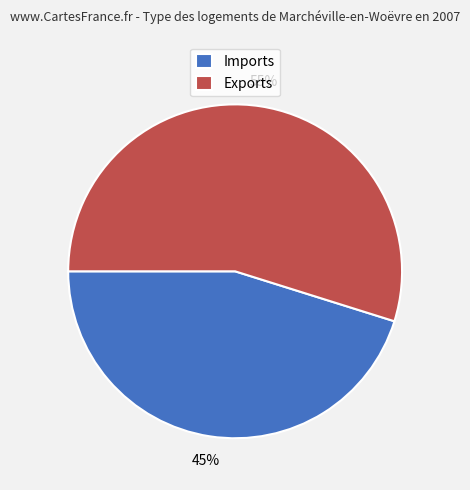

Rank the categories by value from lowest to highest.

Imports, Exports